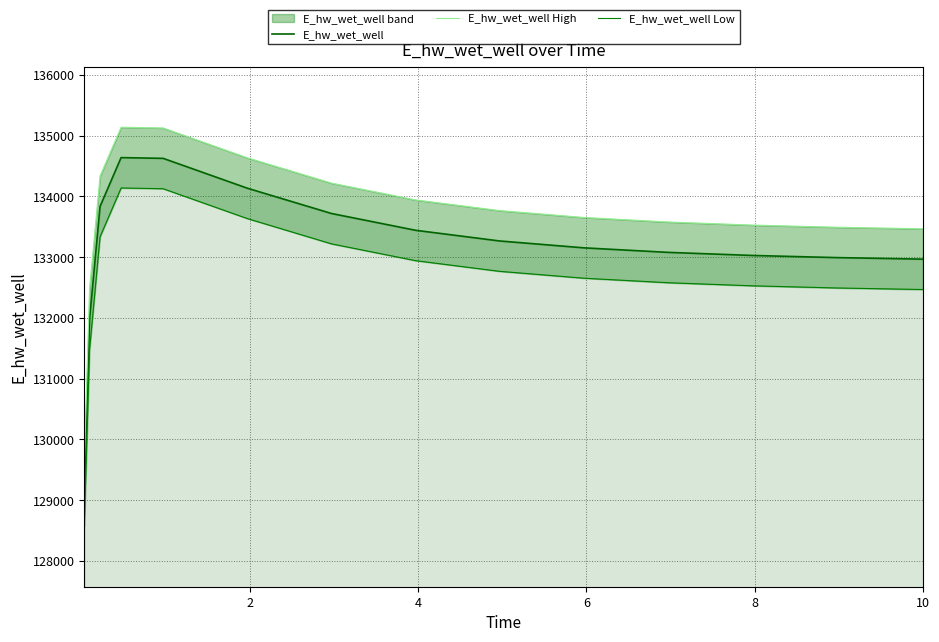

How many data points does each series have?

15